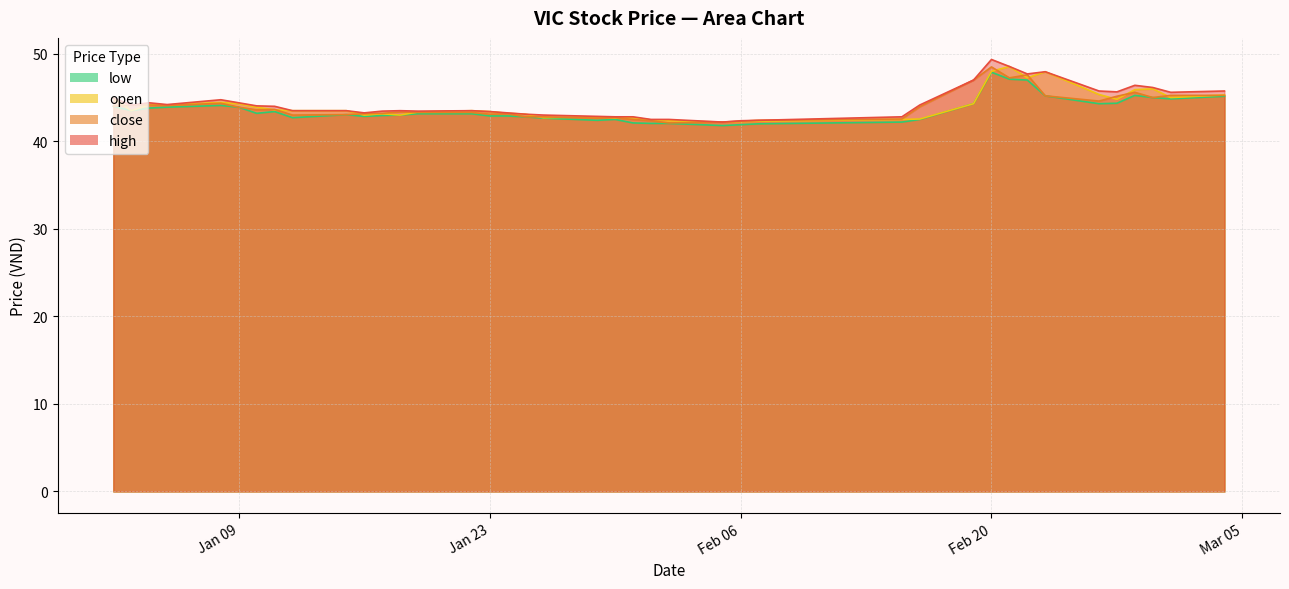

True or false: low and close intersect in this chart.

False